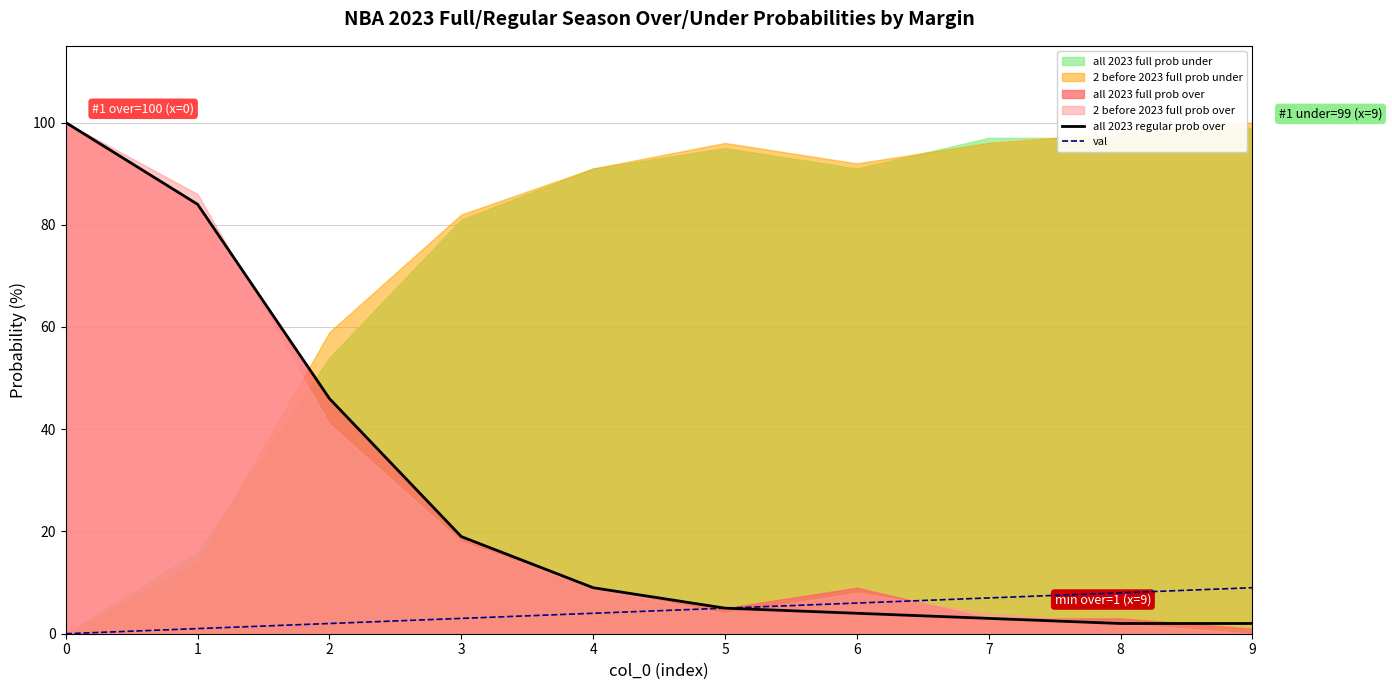

True or false: val and all 2023 regular prob over intersect in this chart.

False